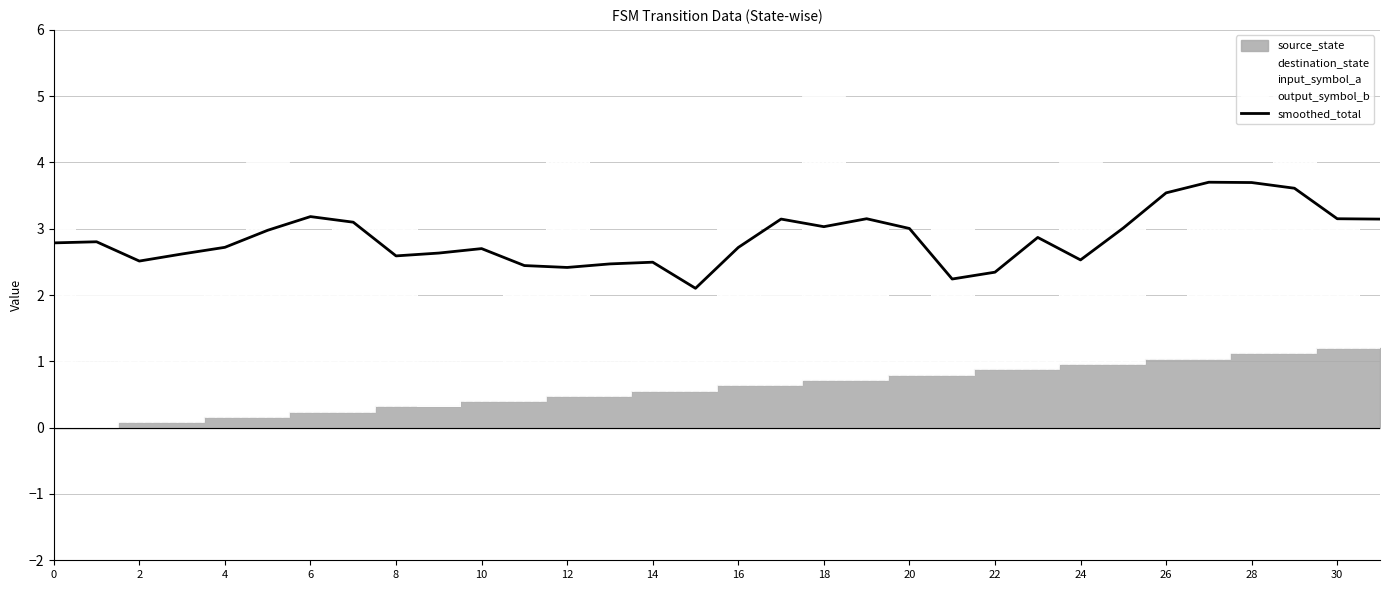

Is it true that the value at 14 is 5.4?

False